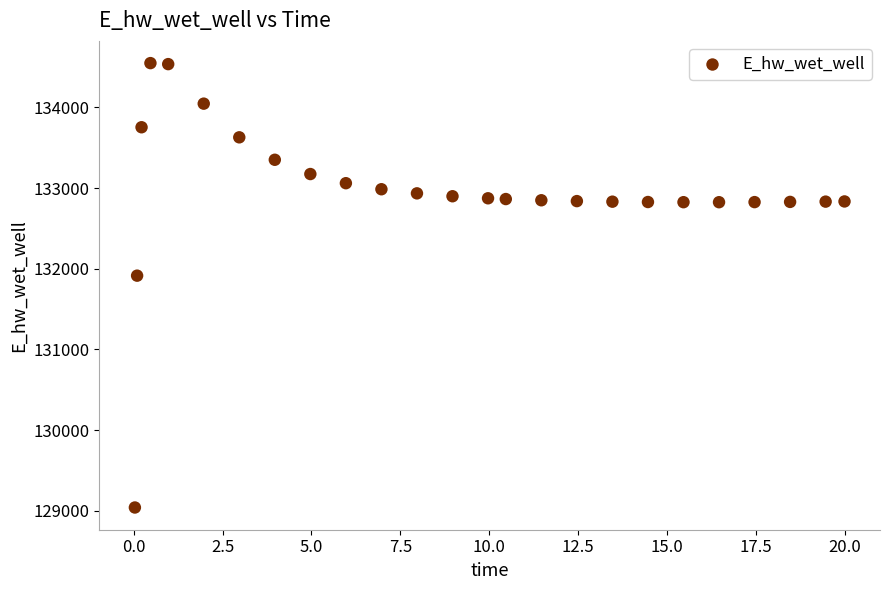

What is the range of X values (max minus min)?

20.0